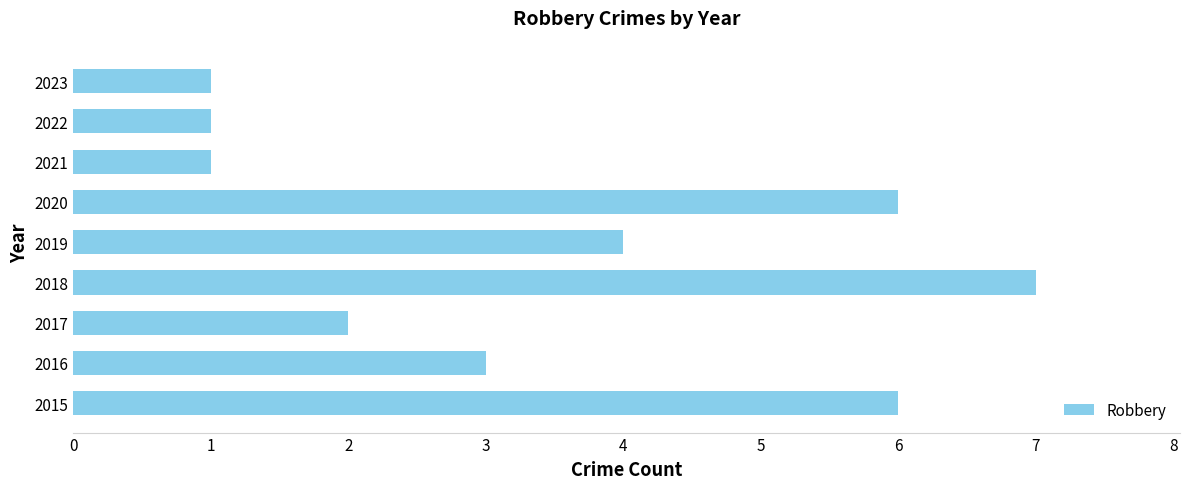

Count the number of data series in this chart.

1